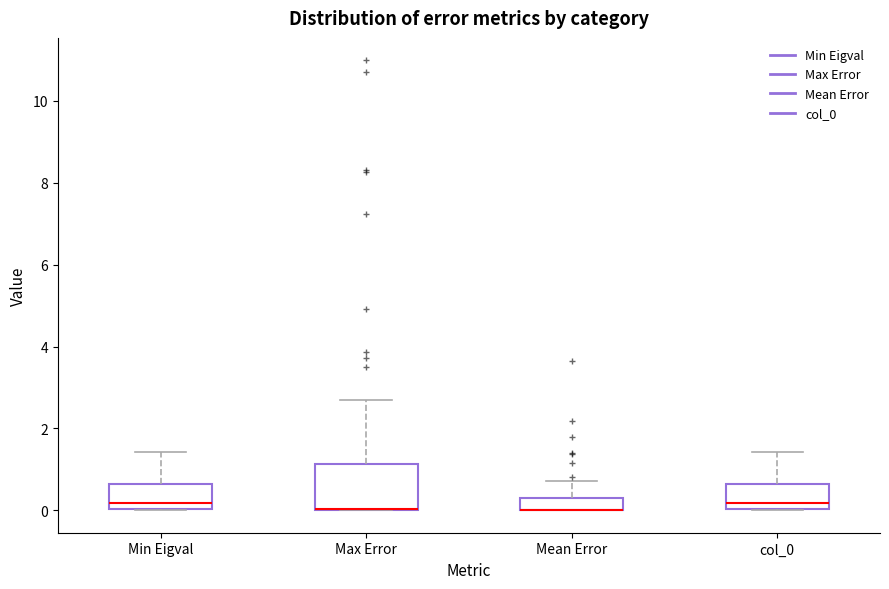

Reading left to right, transcribe this box plot: for each box, give where its median line is, the range the box spans, and where its two whiskers end, as read against the y-axis. The values are not printed on the chart, so give them approximately, as read against the axis.

Min Eigval: median 0.2, box 0.0 to 0.6, whiskers 0.0 to 1.4
Max Error: median 0.0 (drawn on the box's lower edge), box 0.0 to 1.2, whiskers 0.0 to 2.6
Mean Error: median 0.0 (drawn on the box's lower edge), box 0.0 to 0.4, whiskers 0.0 to 0.8
col_0: median 0.2, box 0.0 to 0.6, whiskers 0.0 to 1.4